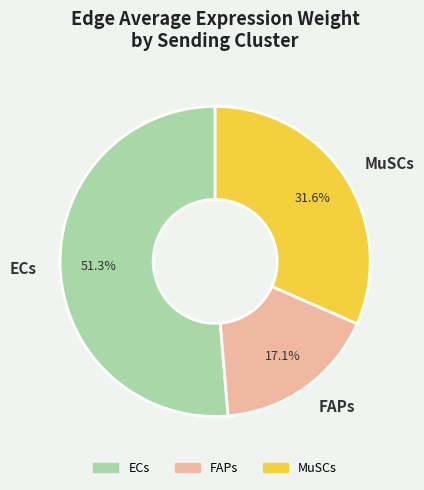

True or false: FAPs accounts for 25% of the total.

False